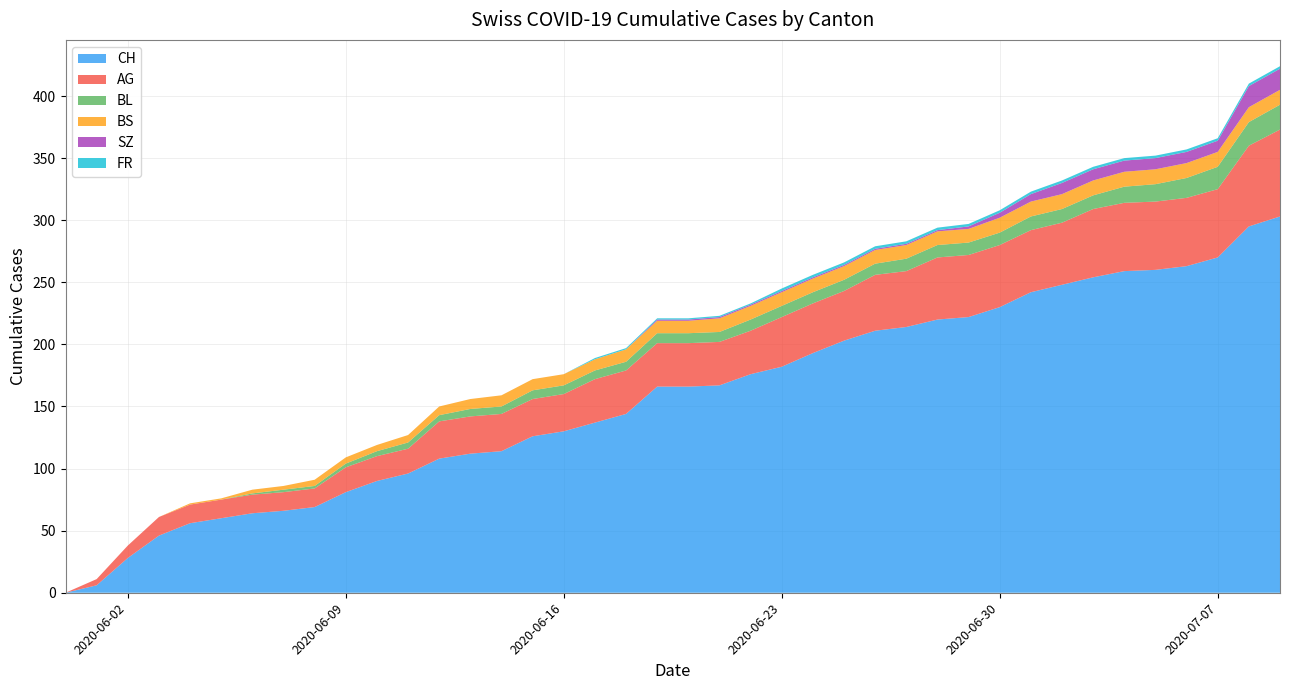

Reading left to right, transcribe all the data shown in this chart.

CH: 0	6	28	46	56	60	64	66	69	81	90	96	108	112	114	126	130	137	144	166	166	167	176	182	193	203	211	214	220	222	230	242	248	254	259	260	263	270	295	303
AG: 0	5	10	15	15	15	15	15	15	20	20	20	30	30	30	30	30	35	35	35	35	35	35	40	40	40	45	45	50	50	50	50	50	55	55	55	55	55	65	70
BL: 0	0	0	0	0	0	1	2	2	3	4	5	5	6	6	7	7	7	7	8	8	8	9	9	9	9	9	10	10	10	10	11	11	11	13	14	16	18	19	20
BS: 0	0	0	0	1	1	3	3	5	5	5	6	7	8	9	9	9	9	10	10	10	11	11	11	11	11	11	11	11	11	12	12	12	12	12	12	12	12	12	12
SZ: 0	0	0	0	0	0	0	0	0	0	0	0	0	0	0	0	0	0	0	1	1	1	1	1	1	1	1	1	1	2	4	6	9	9	9	9	9	9	17	17
FR: 0	0	0	0	0	0	0	0	0	0	0	0	0	0	0	0	0	1	1	1	1	1	1	2	2	2	2	2	2	2	2	2	2	2	2	2	2	2	2	2